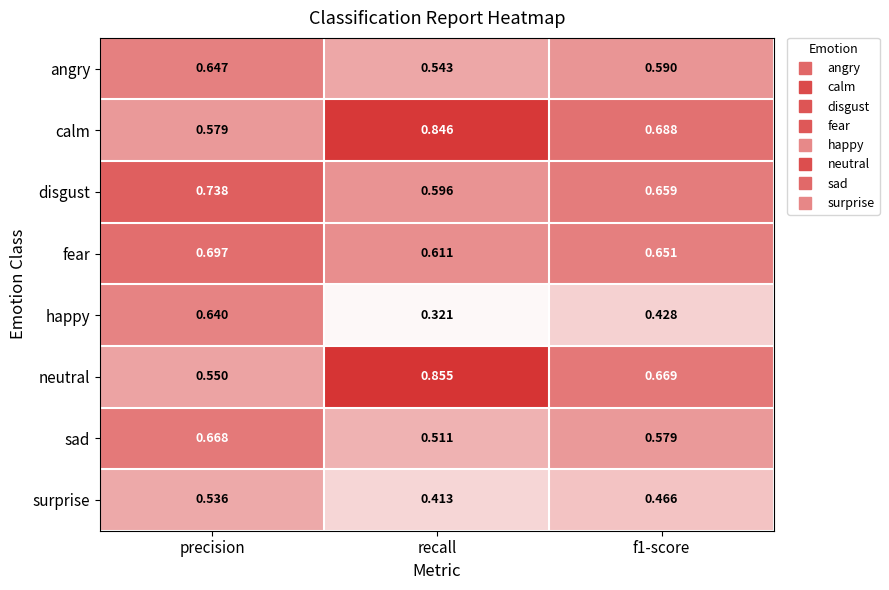

Which series has the largest total across all categories?

calm